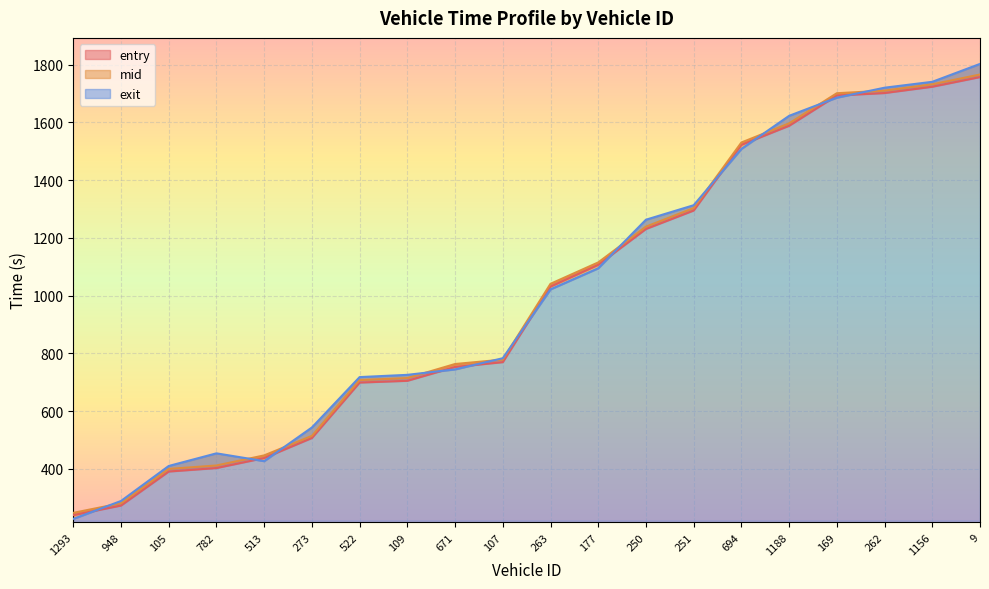

At how many categories does at least one series exceed 635?

14